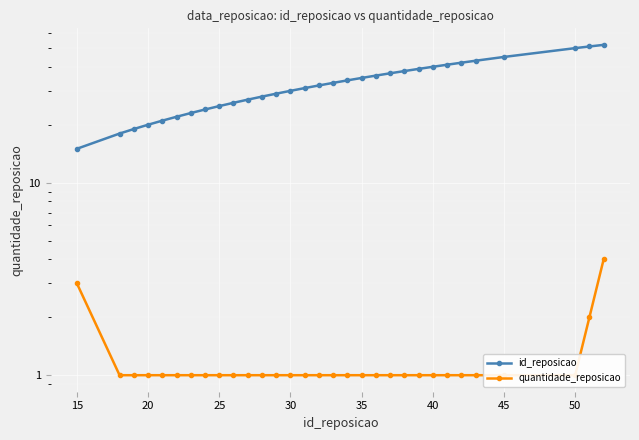

Does the chart display data point markers on the line(s)?

Yes